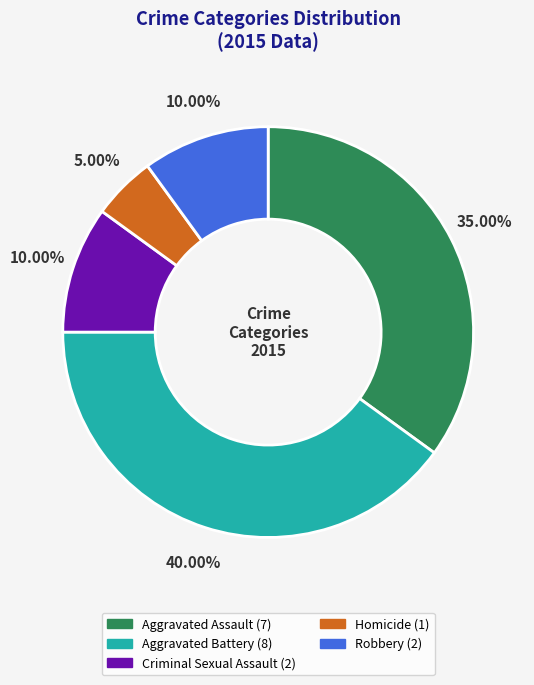

The Homicide slice represents 5% of the pie. True or false?

True